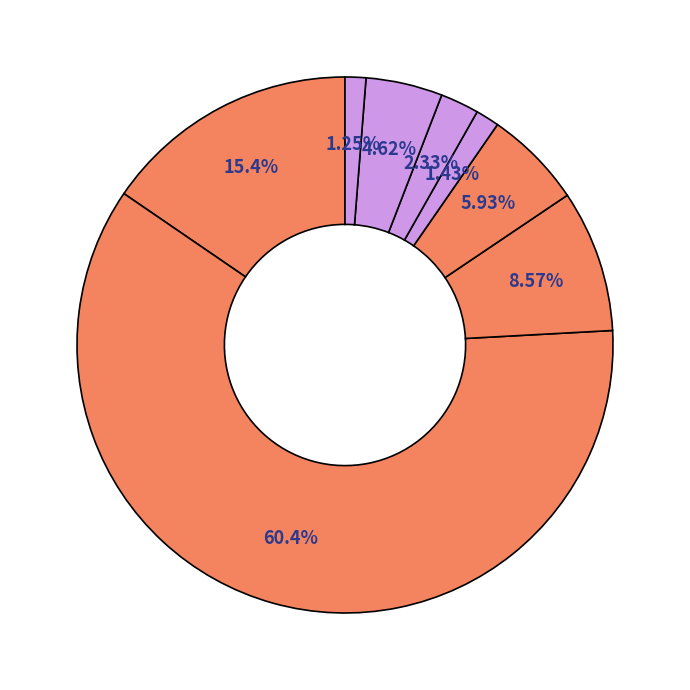

Combined, what portion of the pie is پودر ماشینی and پودر صادراتی?

69.0%